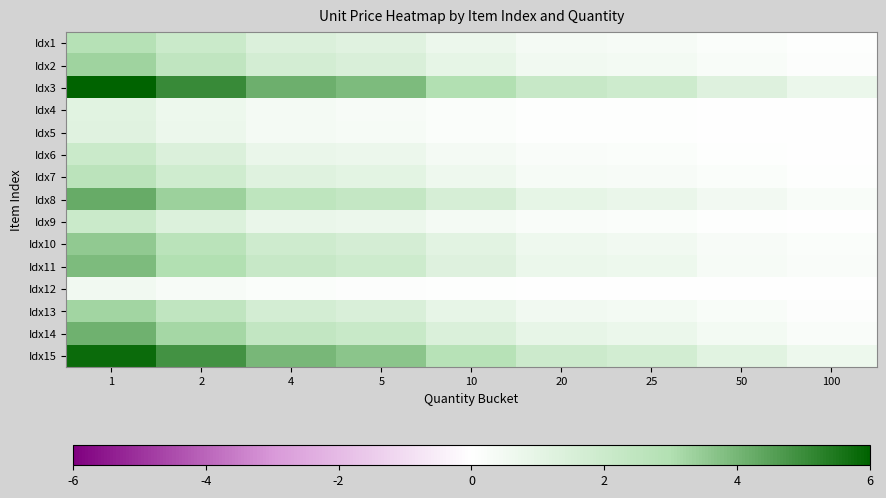

What is the total value across all series at 2?

35.4